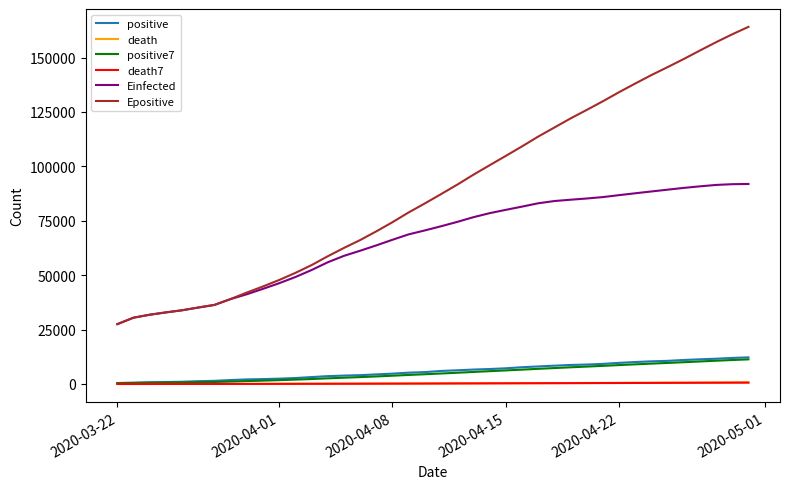

Which series has the largest total across all categories?

Epositive